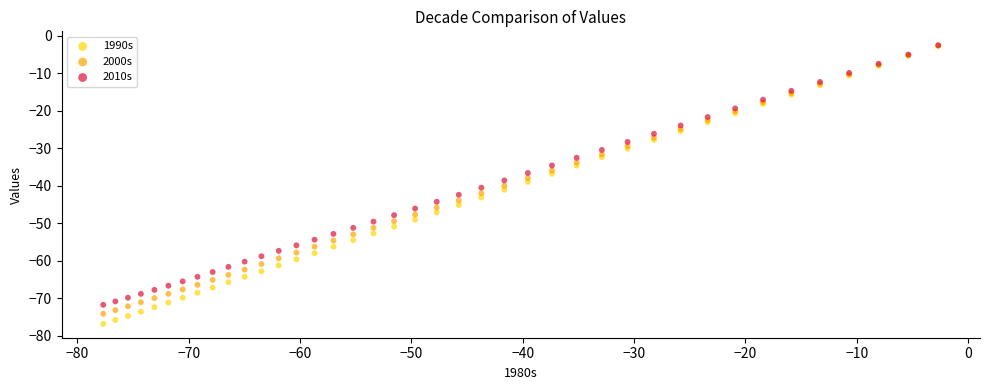

Which series contains the lowest Y value?

1990s